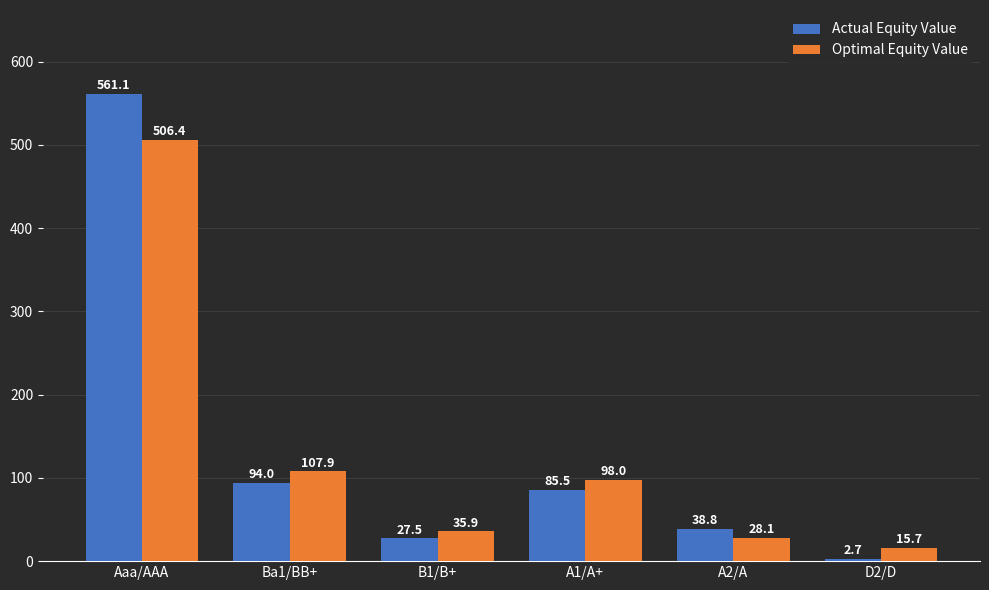

What is the label of the 4th bar from the right?

B1/B+